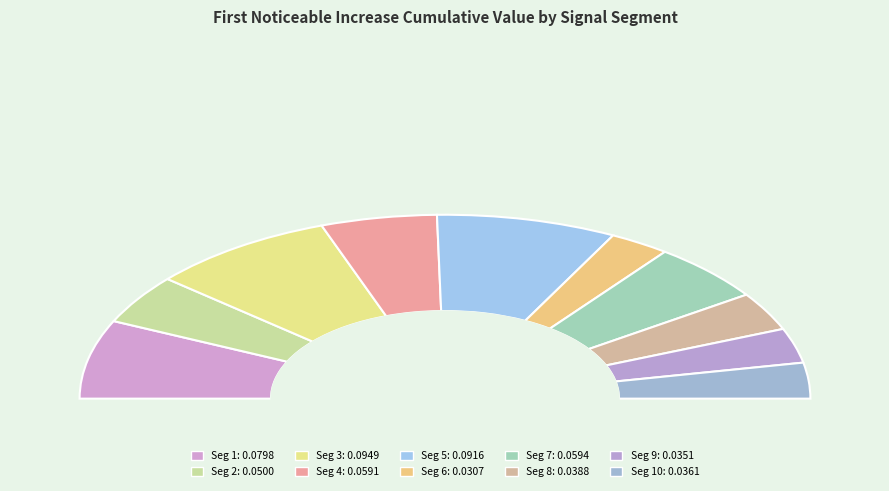

Does any single category account for the majority?

No